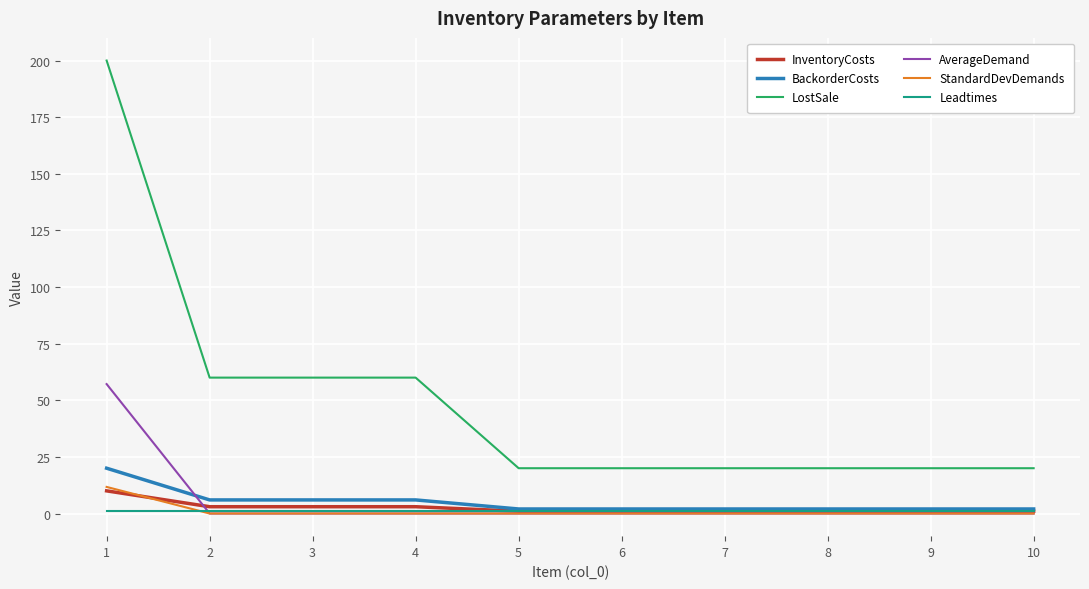

Reading left to right, what are all the values shown in this chart?

InventoryCosts: 10.0	3.0	3.0	3.0	1.0	1.0	1.0	1.0	1.0	1.0
BackorderCosts: 20.0	6.0	6.0	6.0	2.0	2.0	2.0	2.0	2.0	2.0
LostSale: 200.0	60.0	60.0	60.0	20.0	20.0	20.0	20.0	20.0	20.0
AverageDemand: 57.1	0.0	0.0	0.0	0.0	0.0	0.0	0.0	0.0	0.0
StandardDevDemands: 11.7	0.0	0.0	0.0	0.0	0.0	0.0	0.0	0.0	0.0
Leadtimes: 1.0	1.0	1.0	1.0	1.0	1.0	1.0	1.0	1.0	1.0